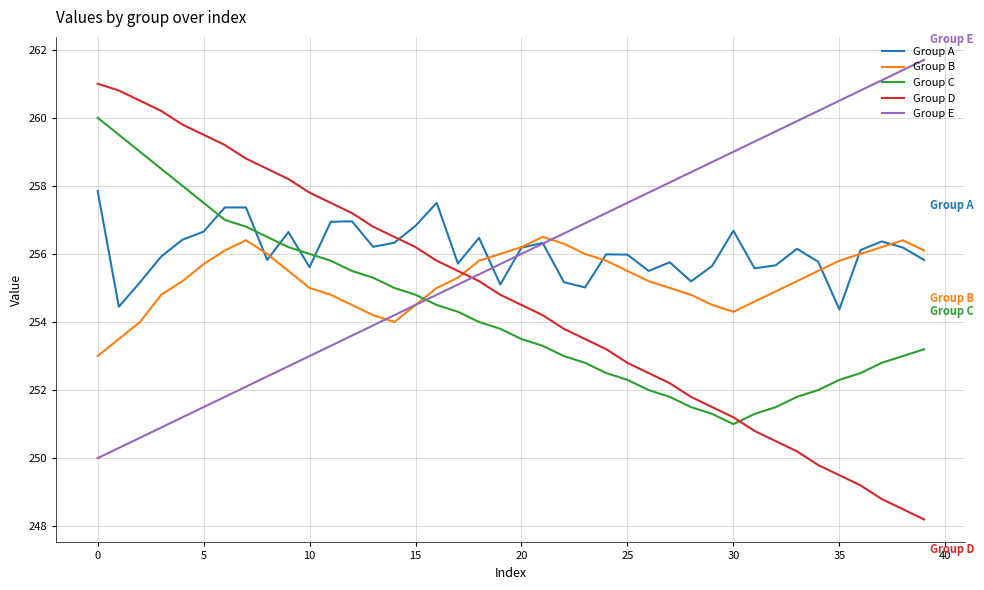

True or false: Group C and Group B cross at least once.

True